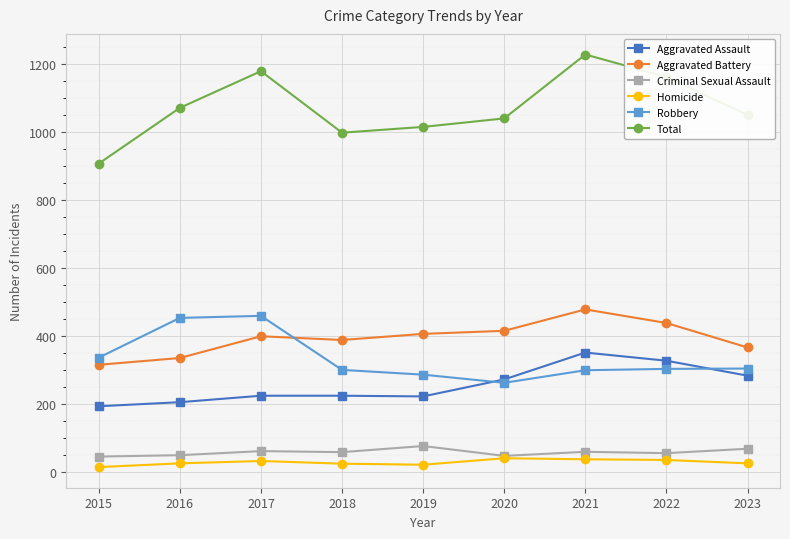

What is the maximum value for Aggravated Assault?

352